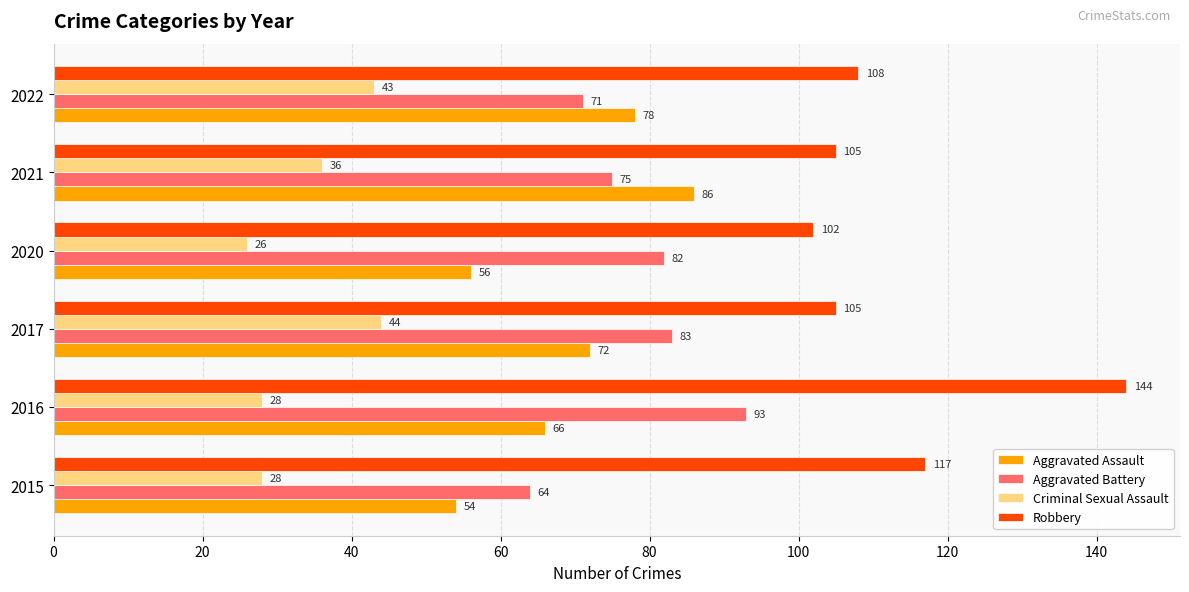

Which label corresponds to the smallest value in the chart?

2020